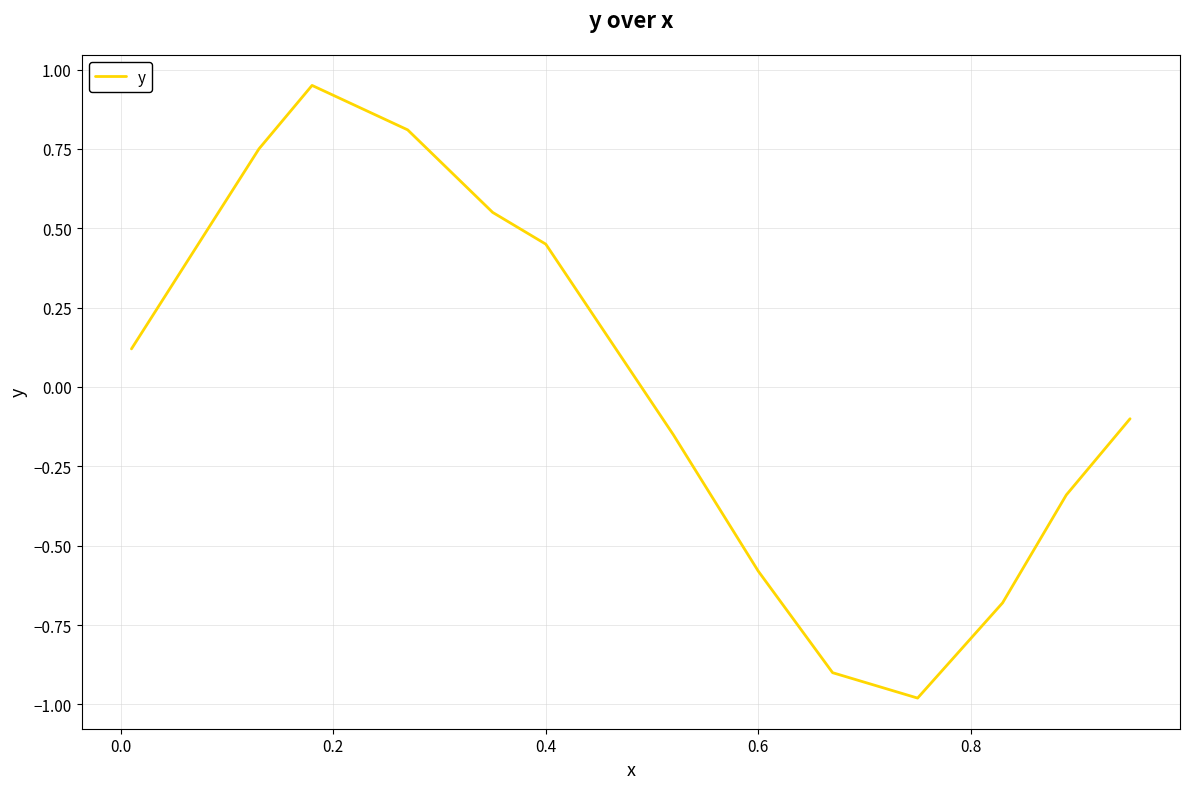

What is the minimum value shown in the chart?

-1.0